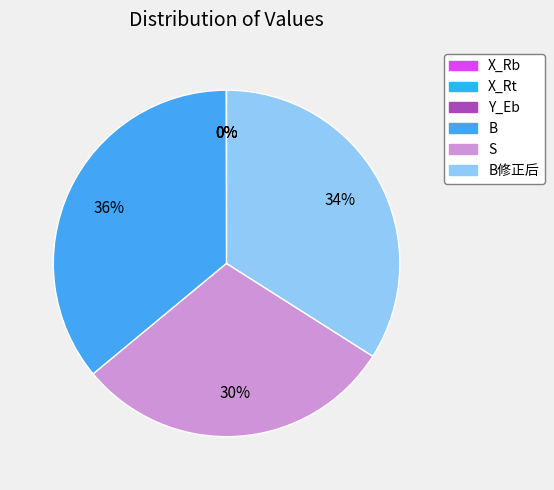

True or false: X_Rb accounts for 1% of the total.

False